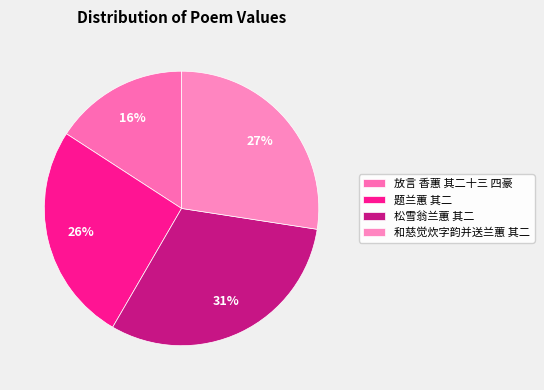

Count the number of slices in the pie.

4